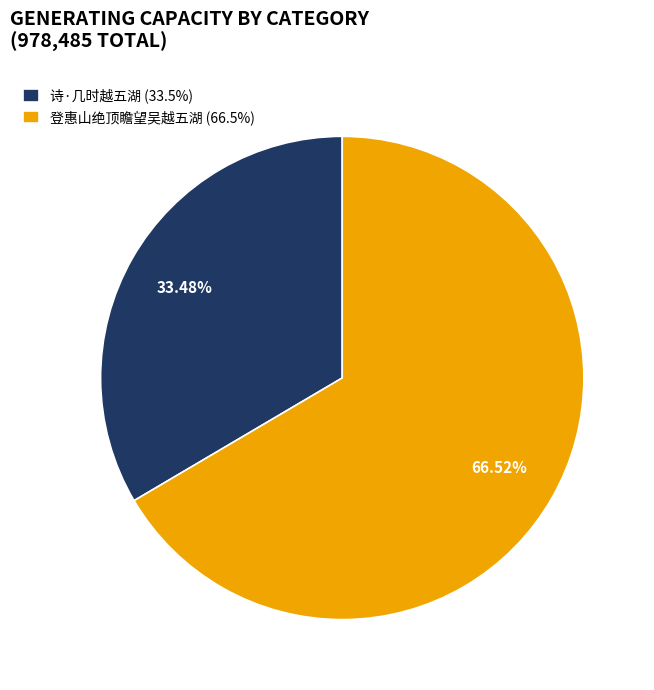

Does 登惠山绝顶瞻望吴越五湖 represent more than half of the total?

Yes